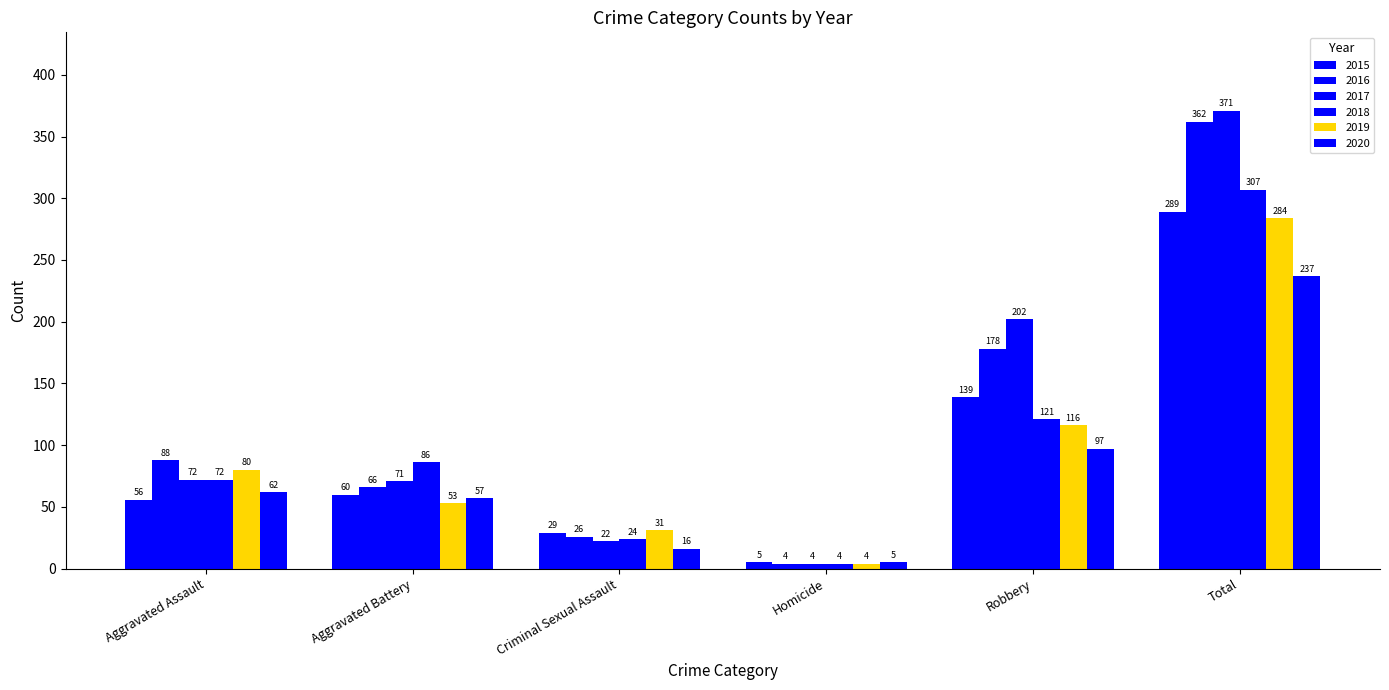

How many bars are there in total?

36